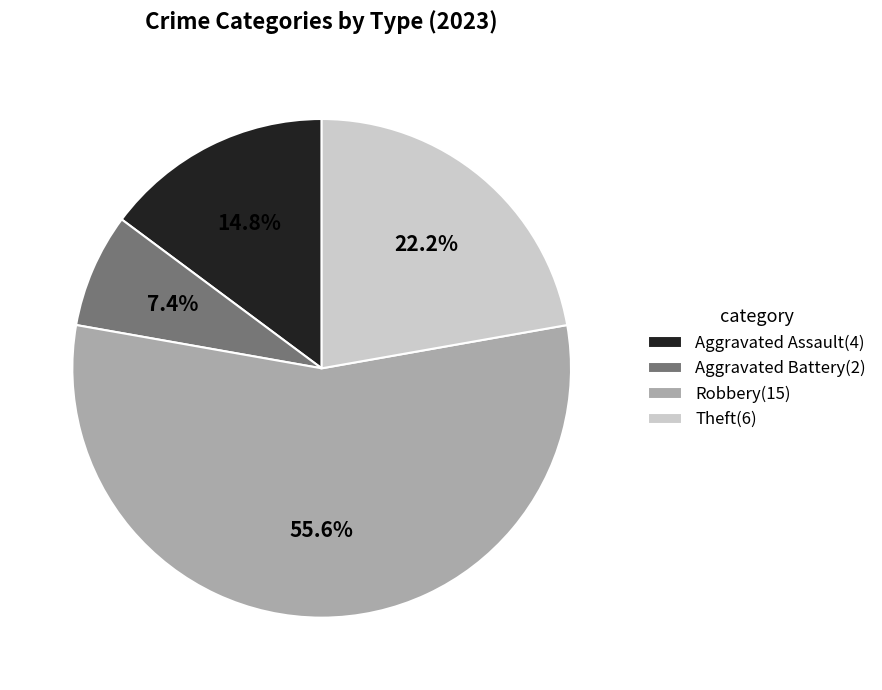

Which category has the smallest portion of the pie?

Aggravated Battery(2)